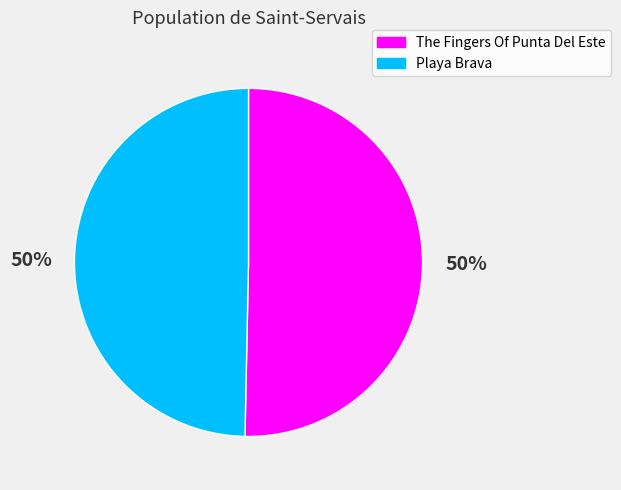

To the nearest percent, what percentage of the pie is Playa Brava?

50%